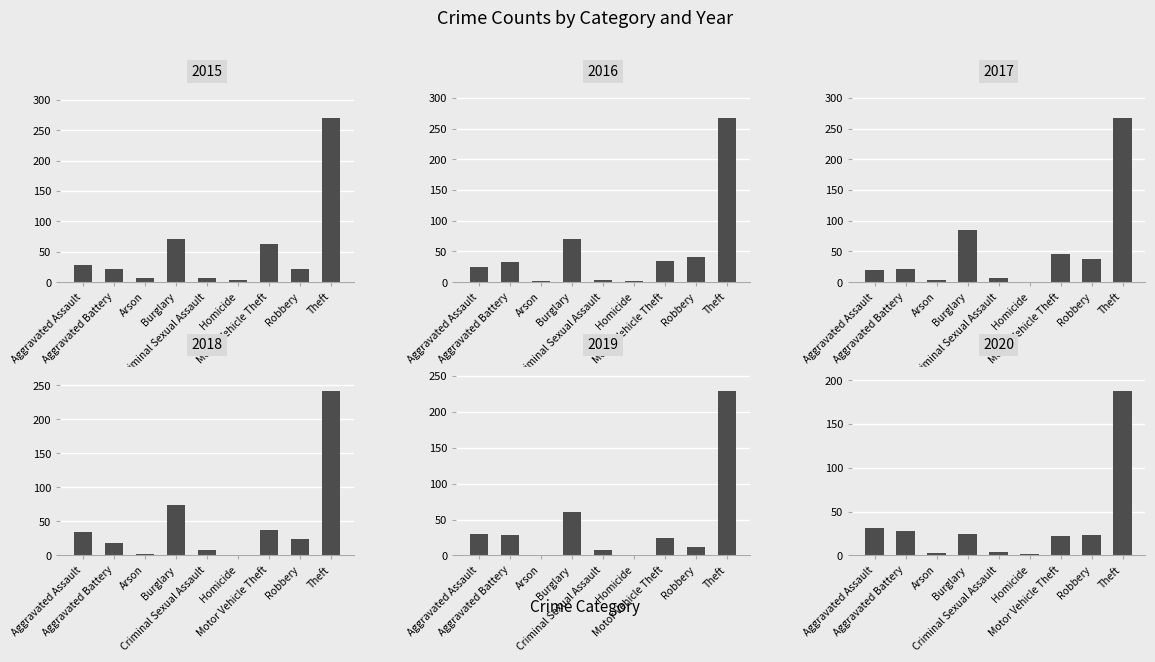

Reading right to left, extract all data points from this chart.

2015: Theft=270	Robbery=21	Motor Vehicle Theft=63	Homicide=3	Criminal Sexual Assault=7	Burglary=71	Arson=7	Aggravated Battery=22	Aggravated Assault=28
2016: Theft=267	Robbery=41	Motor Vehicle Theft=35	Homicide=2	Criminal Sexual Assault=3	Burglary=70	Arson=1	Aggravated Battery=33	Aggravated Assault=25
2017: Theft=267	Robbery=38	Motor Vehicle Theft=45	Homicide=0	Criminal Sexual Assault=6	Burglary=85	Arson=3	Aggravated Battery=21	Aggravated Assault=20
2018: Theft=241	Robbery=24	Motor Vehicle Theft=38	Homicide=0	Criminal Sexual Assault=8	Burglary=74	Arson=2	Aggravated Battery=18	Aggravated Assault=34
2019: Theft=228	Robbery=12	Motor Vehicle Theft=24	Homicide=0	Criminal Sexual Assault=7	Burglary=61	Arson=0	Aggravated Battery=28	Aggravated Assault=30
2020: Theft=187	Robbery=23	Motor Vehicle Theft=22	Homicide=2	Criminal Sexual Assault=4	Burglary=25	Arson=3	Aggravated Battery=28	Aggravated Assault=31